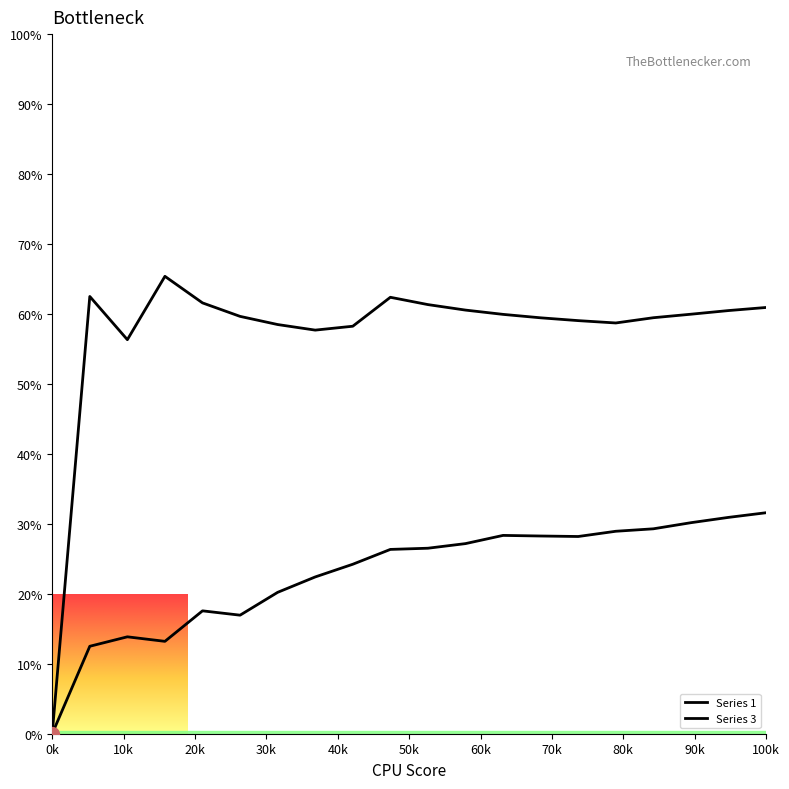

At how many categories does at least one series exceed 7?

19